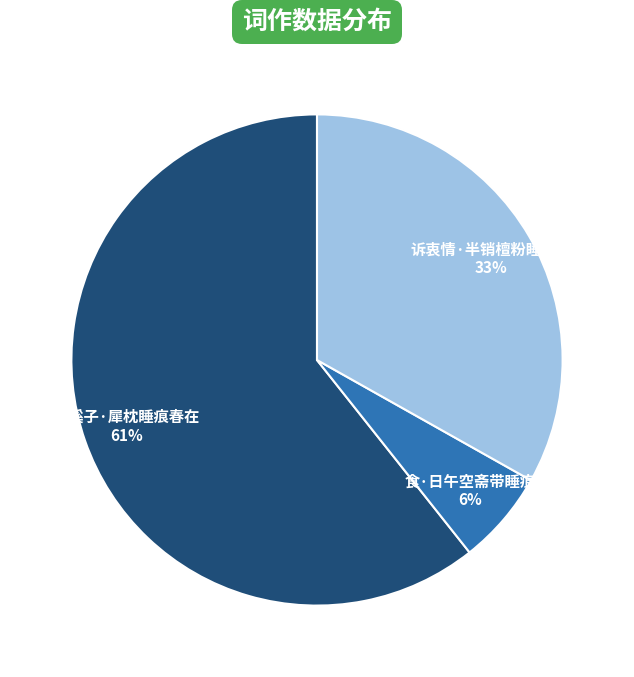

Does any single category account for the majority?

Yes